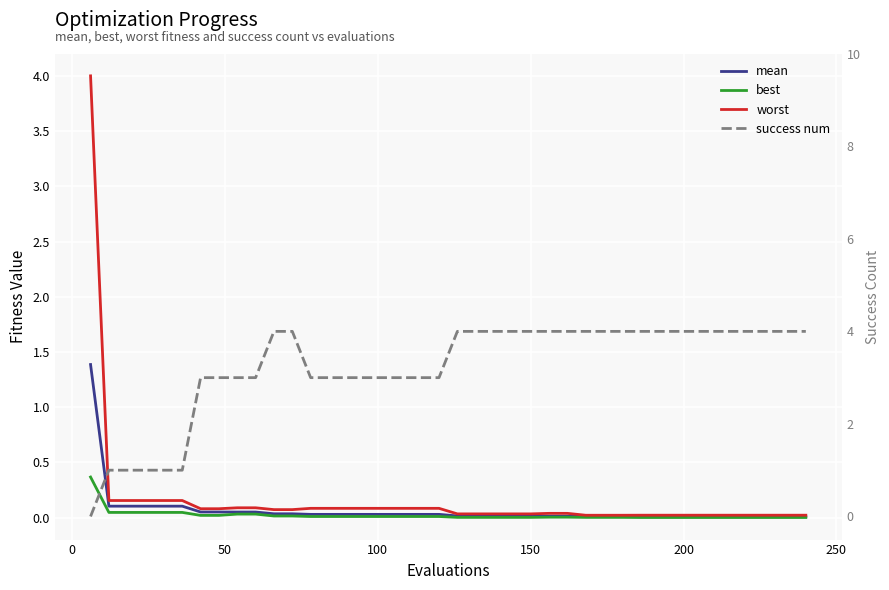

What is the sum of all mean values?

2.7